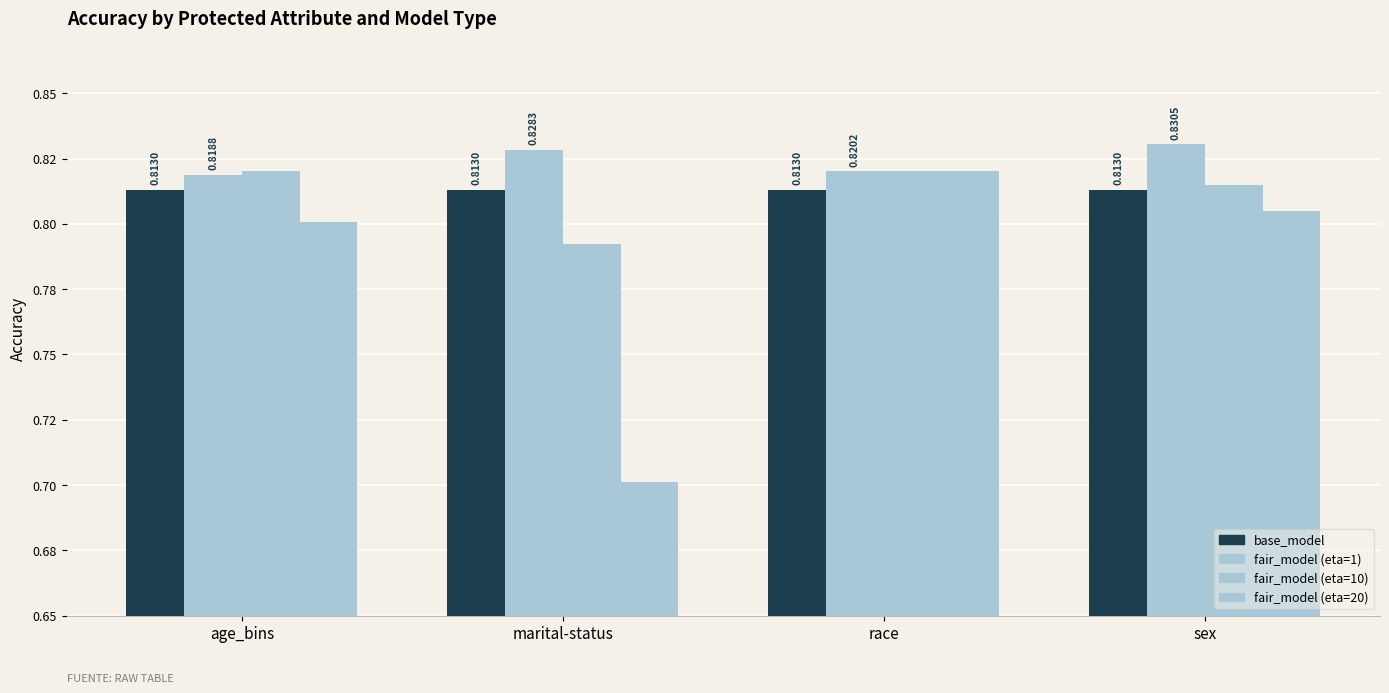

Are the bars grouped side by side (vs. stacked)?

Yes